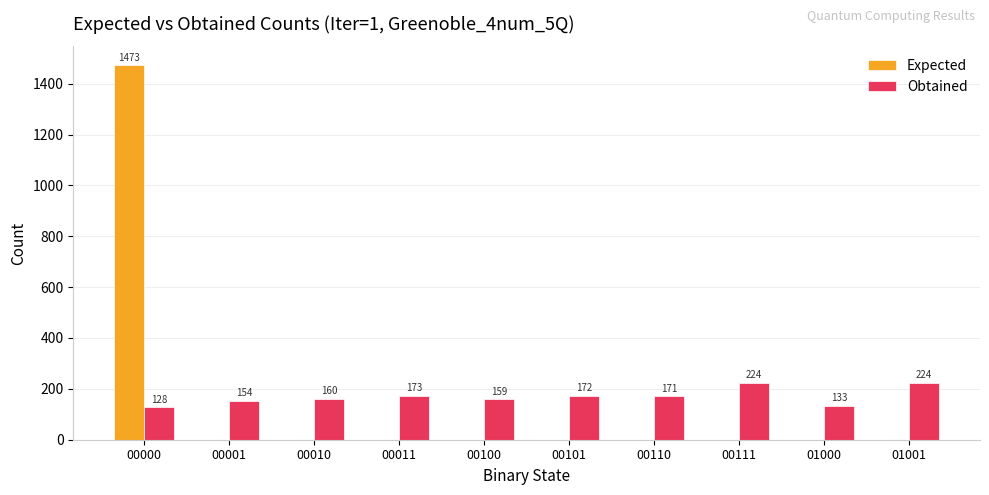

How many groups of bars are there?

10